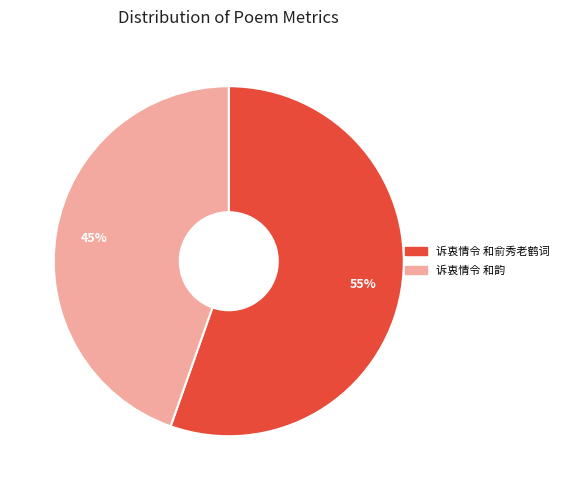

To the nearest percent, what percentage of the pie is 诉衷情令 和俞秀老鹤词?

55%